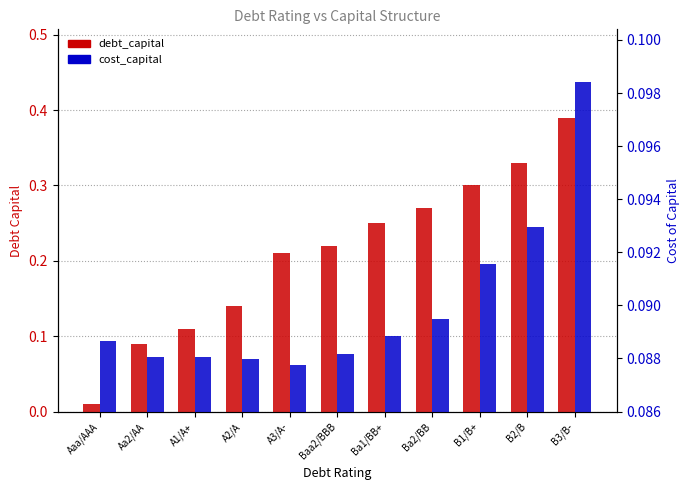

How many groups of bars are there?

11